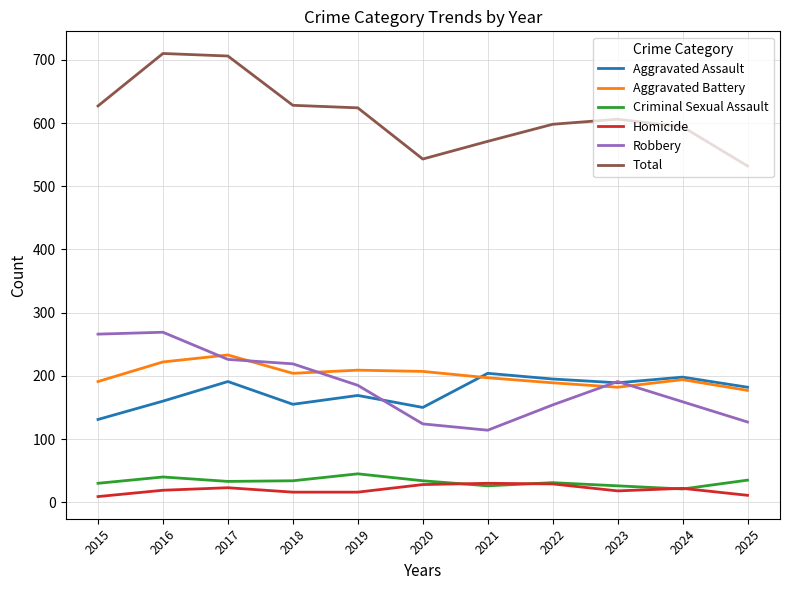

What is the average value of the Aggravated Assault series?

175